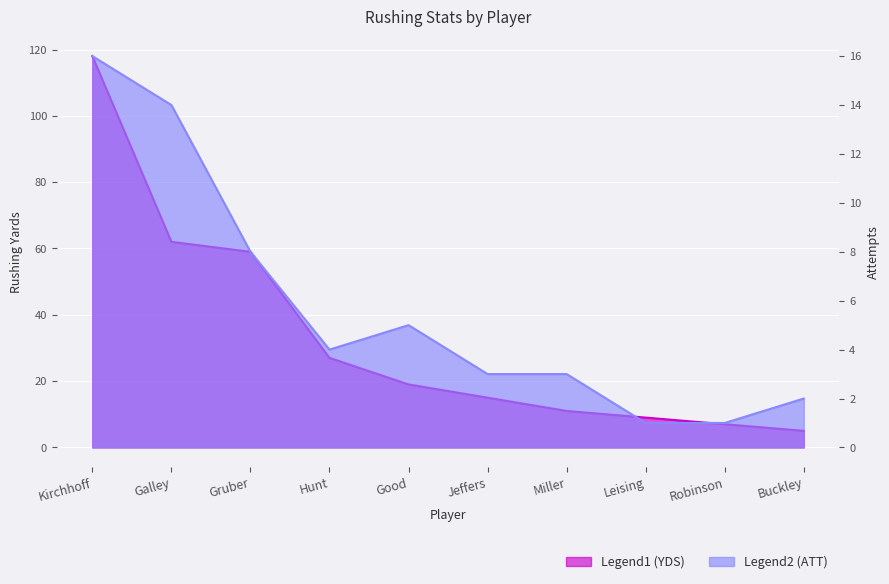

At which label does YDS first exceed 19?

Kirchhoff